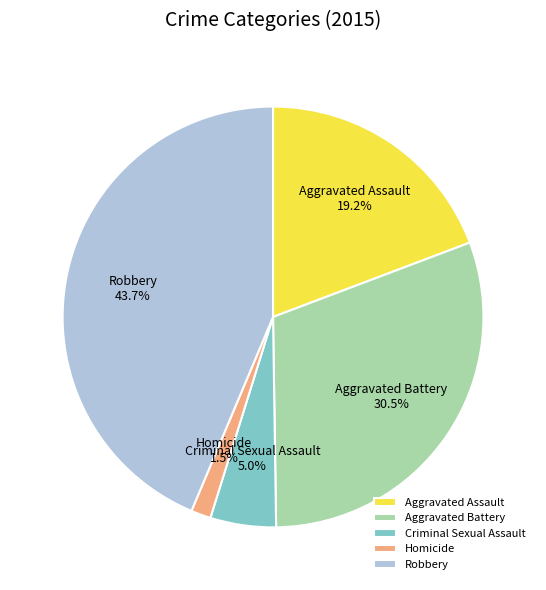

To the nearest percent, what portion does Criminal Sexual Assault represent?

5%